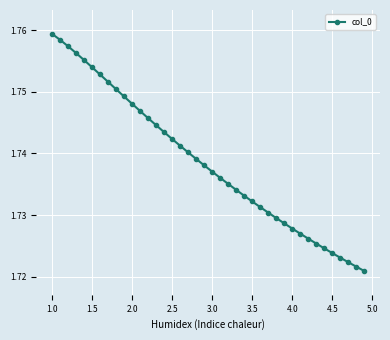

Count the values in the range 1 to 2.

40